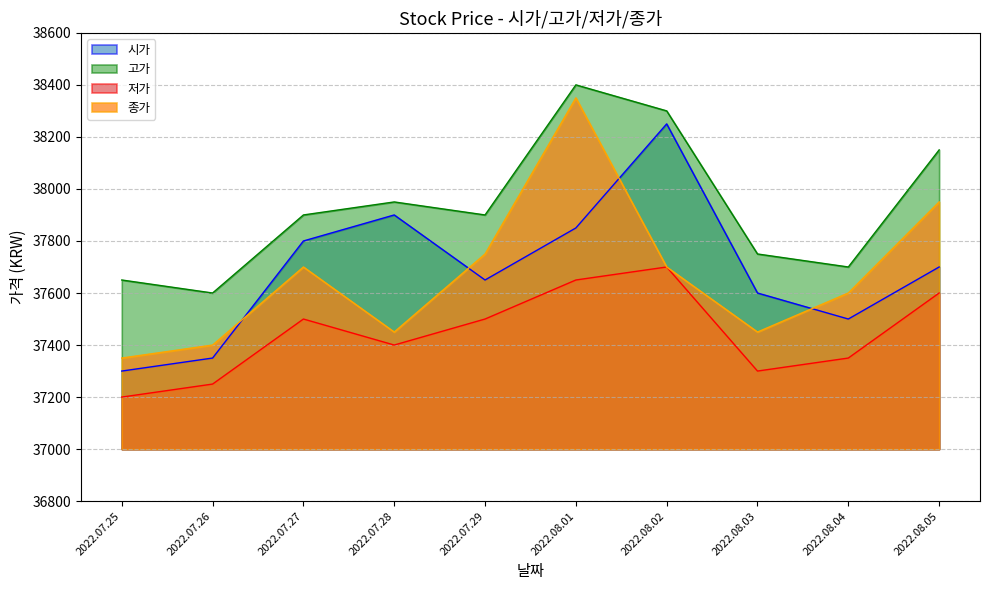

Where is the first local minimum for 종가?

2022.07.28